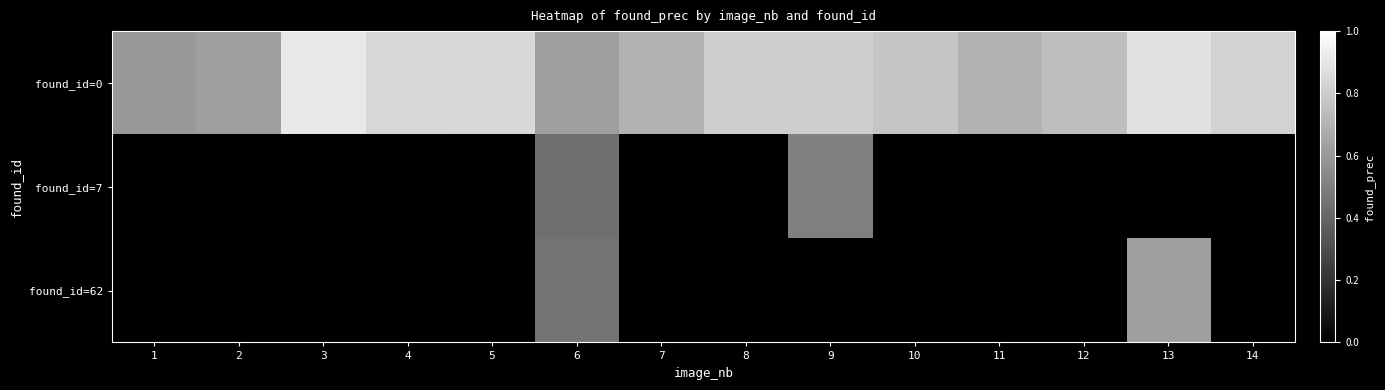

The value of found_id=0 at 11 is 1.2. True or false?

False